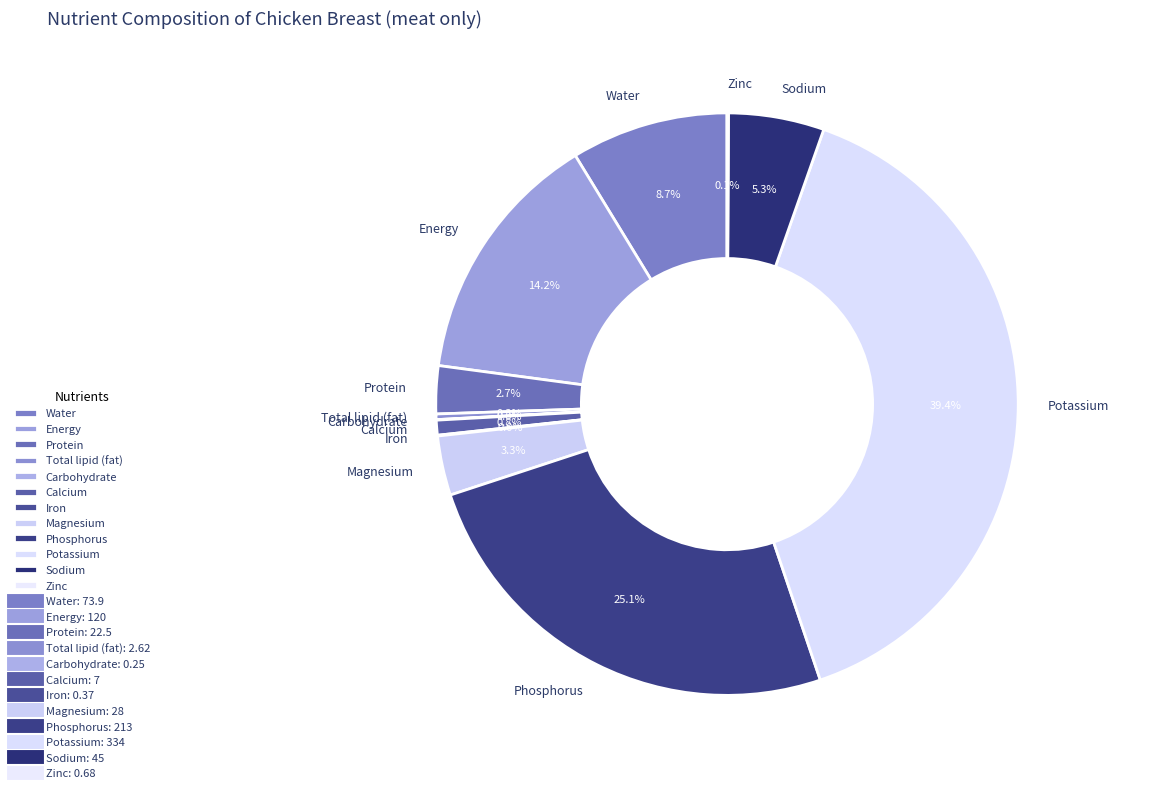

What percentage is the Energy slice, to the nearest percent?

14%